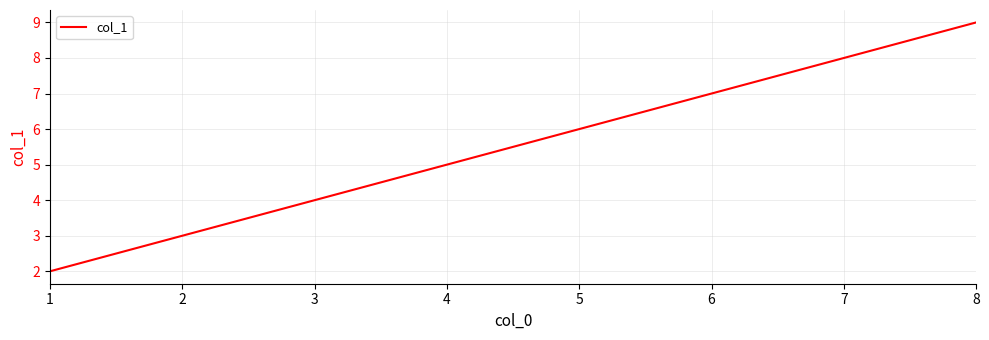

The chart shows a value of 7 at 3. True or false?

False